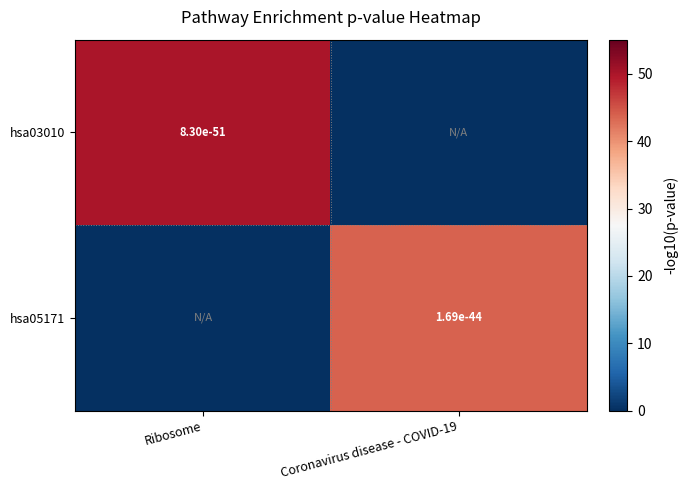

Where is hsa03010 nearest to the value 25?

Coronavirus disease - COVID-19